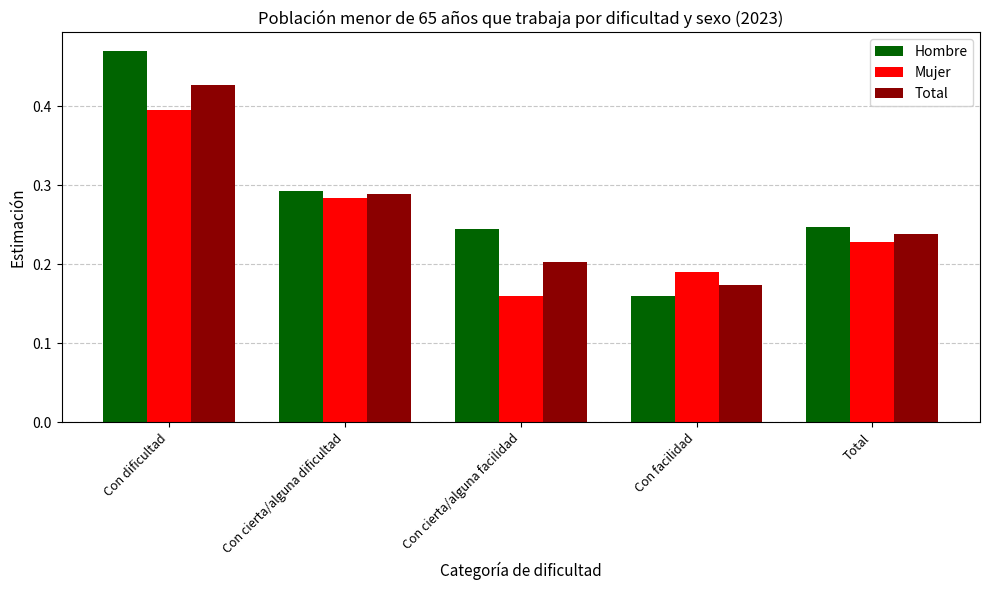

Between Con dificultad and Total, which series saw the biggest shift?

Hombre